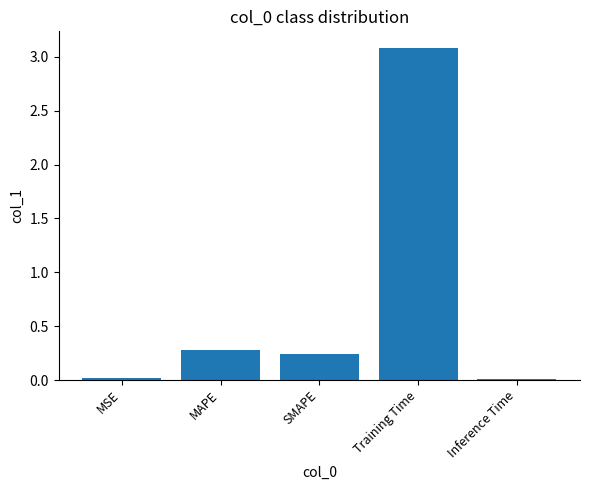

Which label corresponds to the largest value in the chart?

Training Time